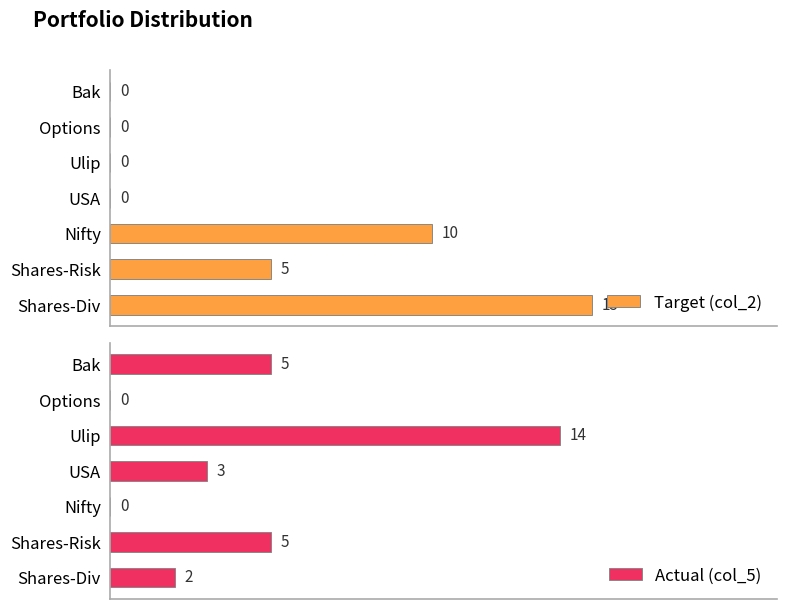

Are the bars horizontal?

Yes